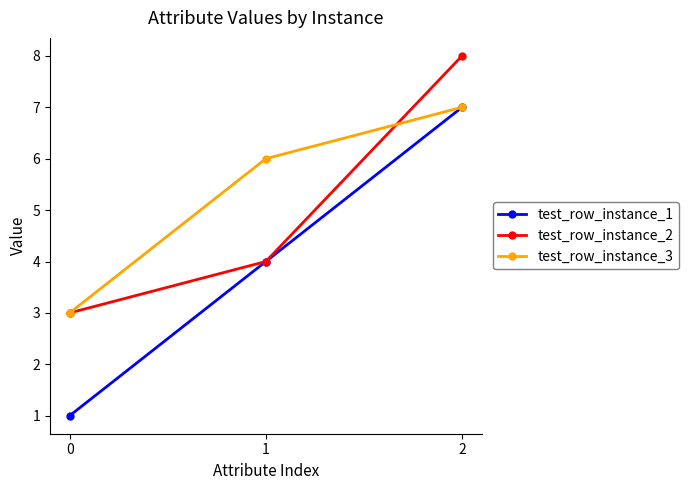

List the labels in order of test_row_instance_2 value, smallest first.

0, 1, 2